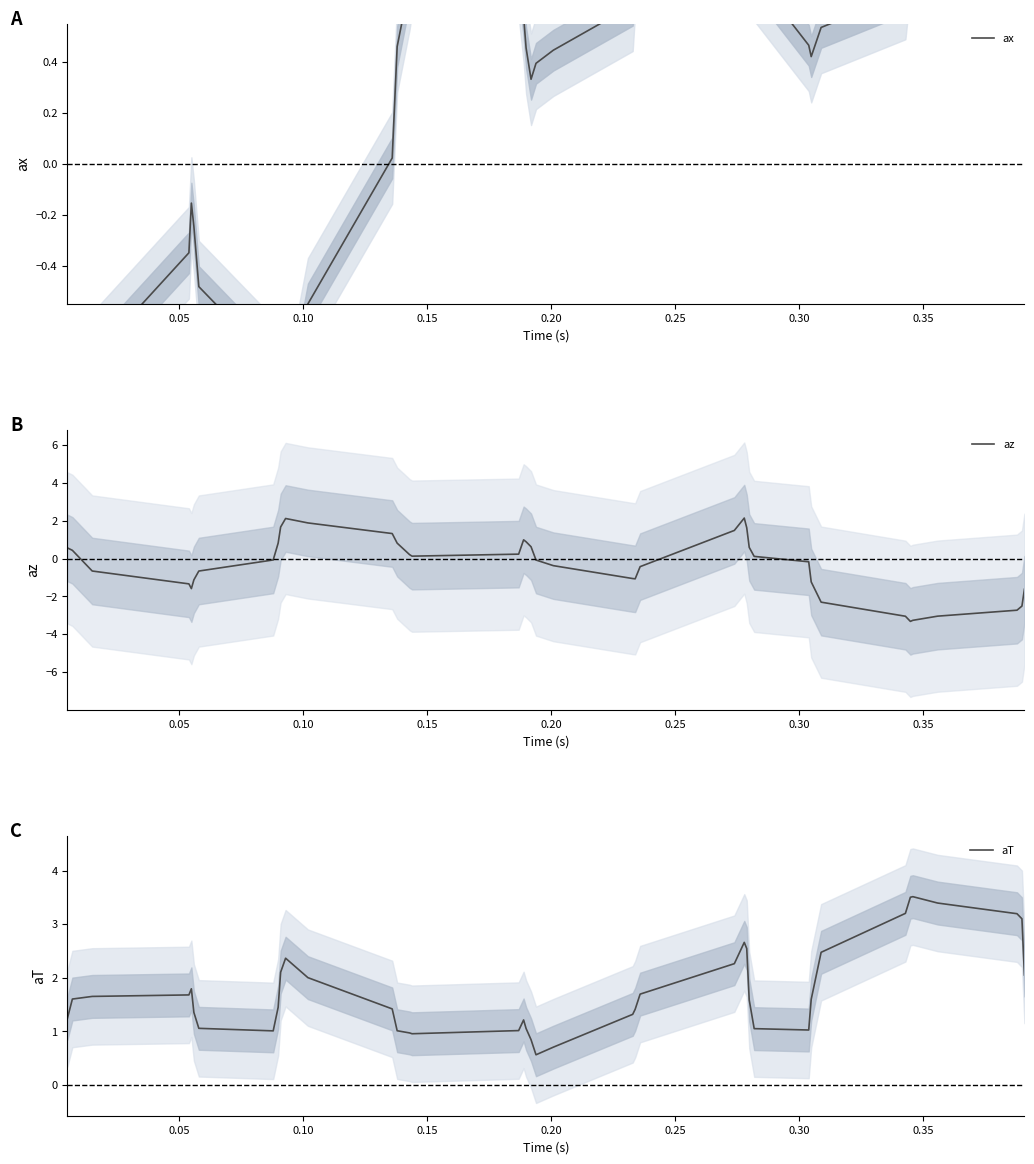

Is this an area chart (filled region under the line)?

No